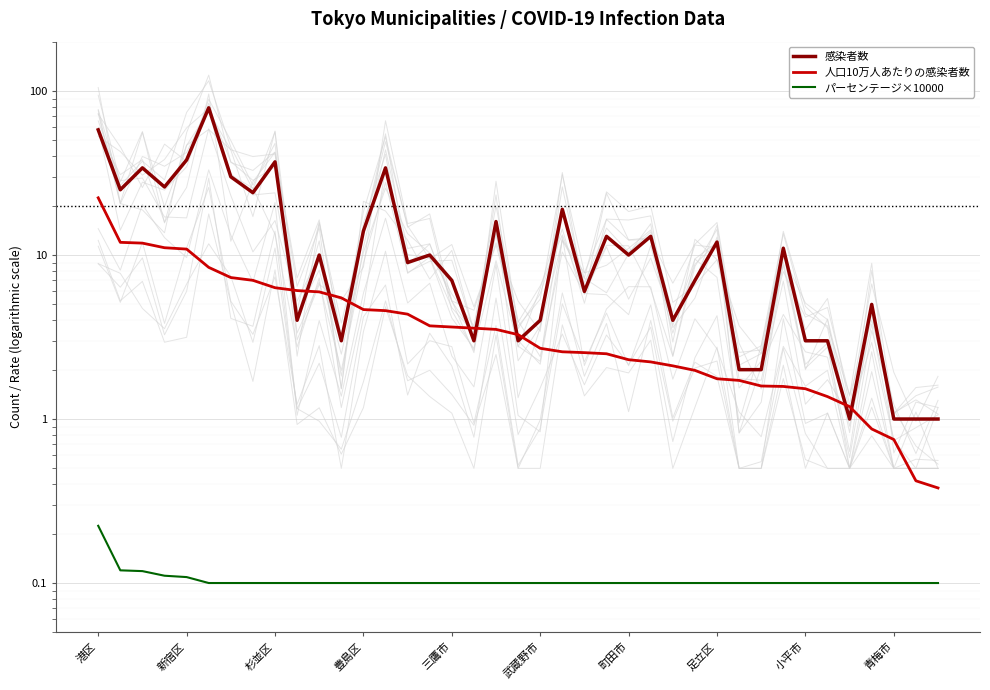

Reading left to right, list all the values displayed in this chart.

感染者数: 58.0	25.0	34.0	26.0	38.0	79.0	30.0	24.0	37.0	4.0	10.0	3.0	14.0	34.0	9.0	10.0	7.0	3.0	16.0	3.0	4.0	19.0	6.0	13.0	10.0	13.0	4.0	7.0	12.0	2.0	2.0	11.0	3.0	3.0	1.0	5.0	1.0	1.0	1.0
人口10万人あたりの感染者数: 22.3	11.9	11.8	11.1	10.9	8.4	7.3	7.0	6.3	6.1	6.0	5.5	4.7	4.6	4.4	3.7	3.6	3.6	3.5	3.3	2.7	2.6	2.5	2.5	2.3	2.2	2.1	2.0	1.8	1.7	1.6	1.6	1.5	1.4	1.2	0.9	0.8	0.4	0.4
パーセンテージ×10000: 0.2	0.1	0.1	0.1	0.1	0.1	0.1	0.1	0.1	0.1	0.1	0.1	0.1	0.1	0.1	0.1	0.1	0.1	0.1	0.1	0.1	0.1	0.1	0.1	0.1	0.1	0.1	0.1	0.1	0.1	0.1	0.1	0.1	0.1	0.1	0.1	0.1	0.1	0.1